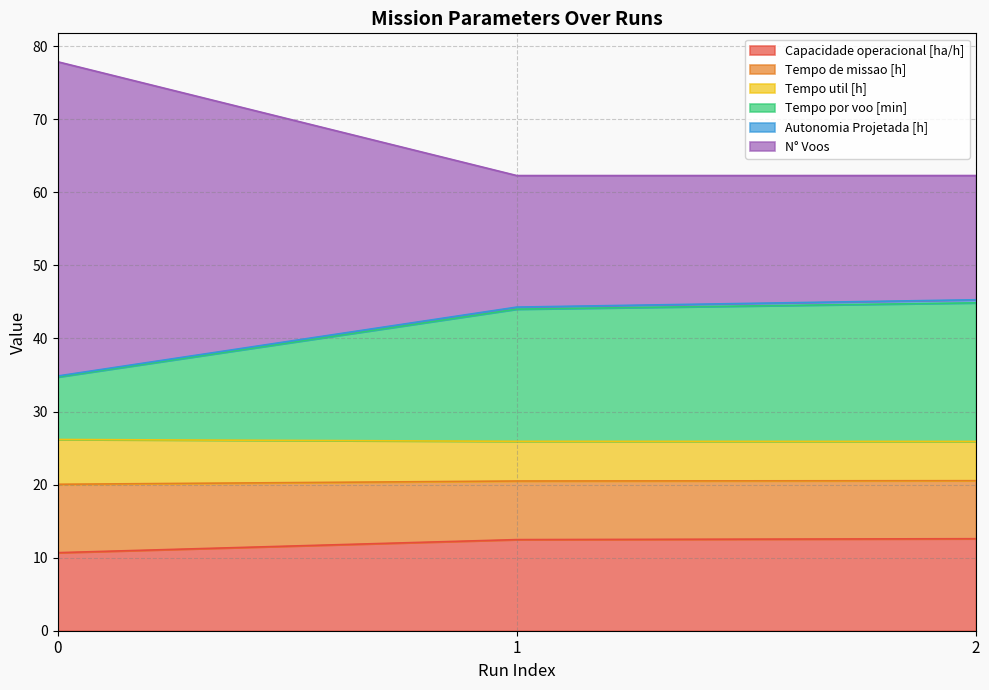

What is the highest value of the Capacidade operacional [ha/h] series?

12.6